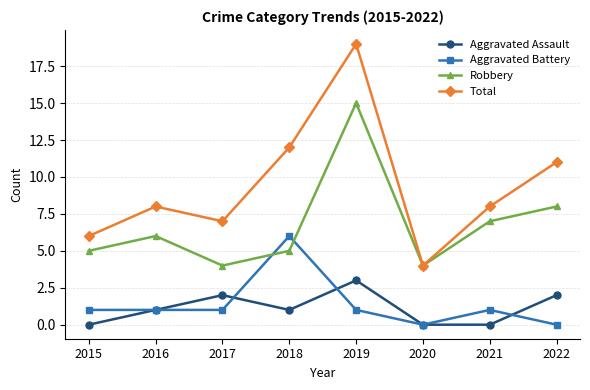

Reading left to right, extract all data points from this chart.

Aggravated Assault: 0	1	2	1	3	0	0	2
Aggravated Battery: 1	1	1	6	1	0	1	0
Robbery: 5	6	4	5	15	4	7	8
Total: 6	8	7	12	19	4	8	11